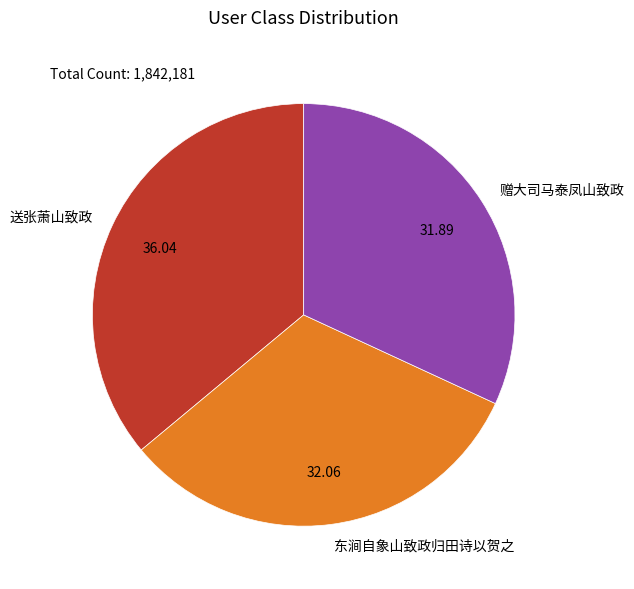

Which category has the biggest portion of the pie?

送张萧山致政